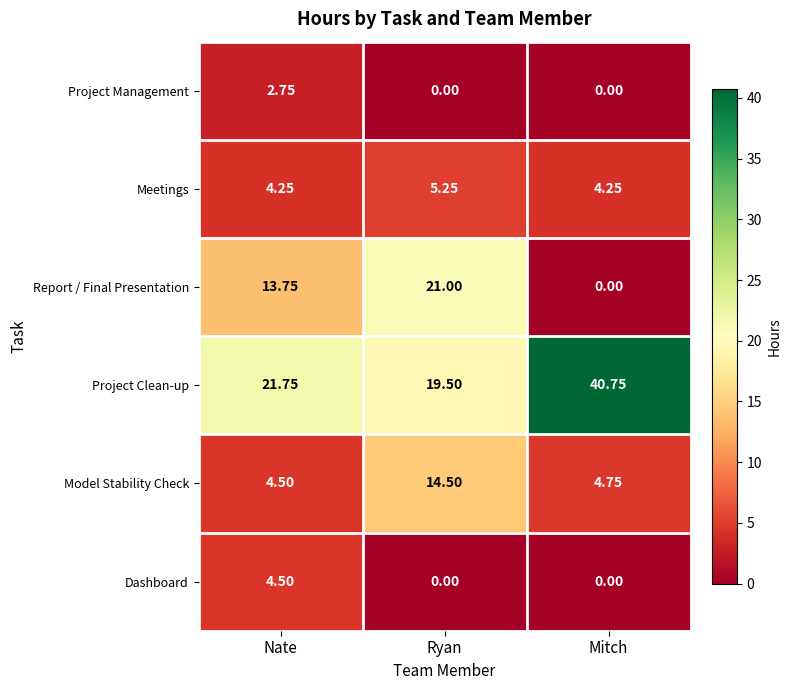

List the series in order of their peak value, highest first.

Project Clean-up, Report / Final Presentation, Model Stability Check, Meetings, Dashboard, Project Management